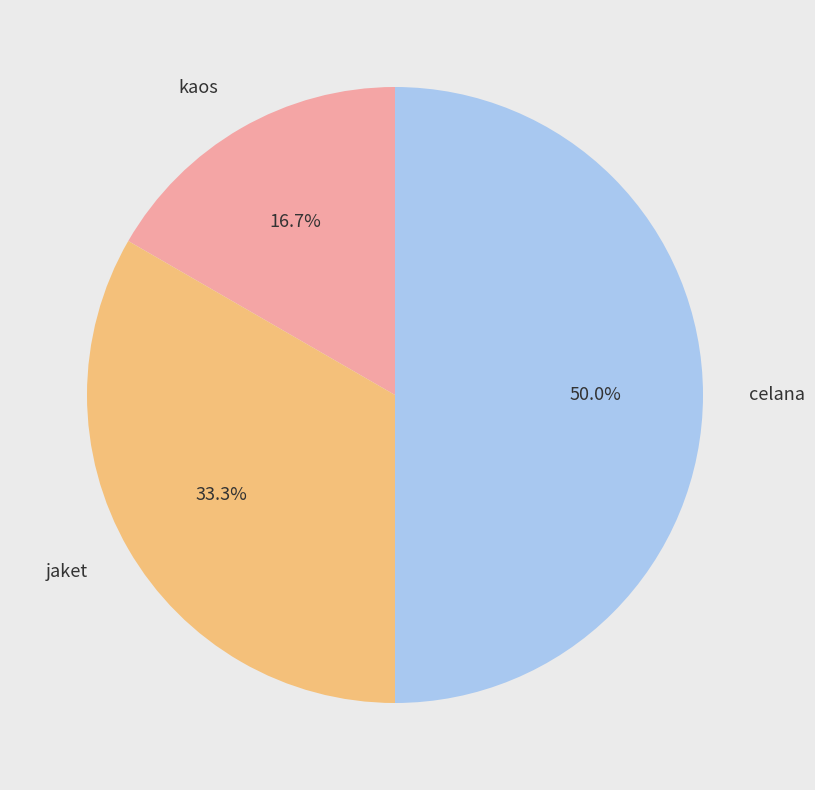

What percentage is the kaos slice, to the nearest percent?

17%